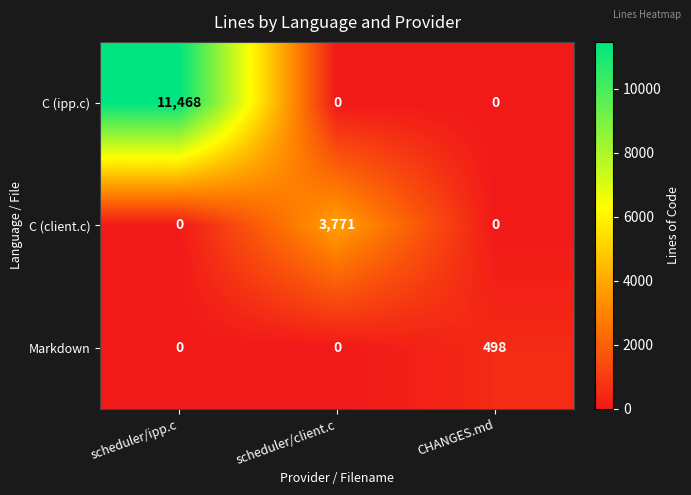

Which series has the largest total across all categories?

C (ipp.c)